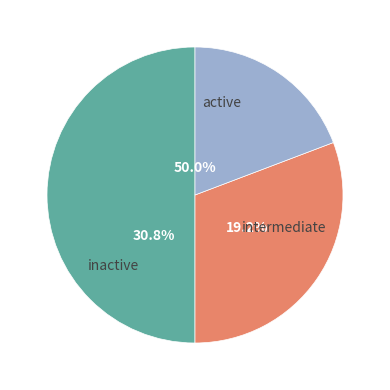

To the nearest percent, what is the difference between the largest and smallest slice percentages?

31%